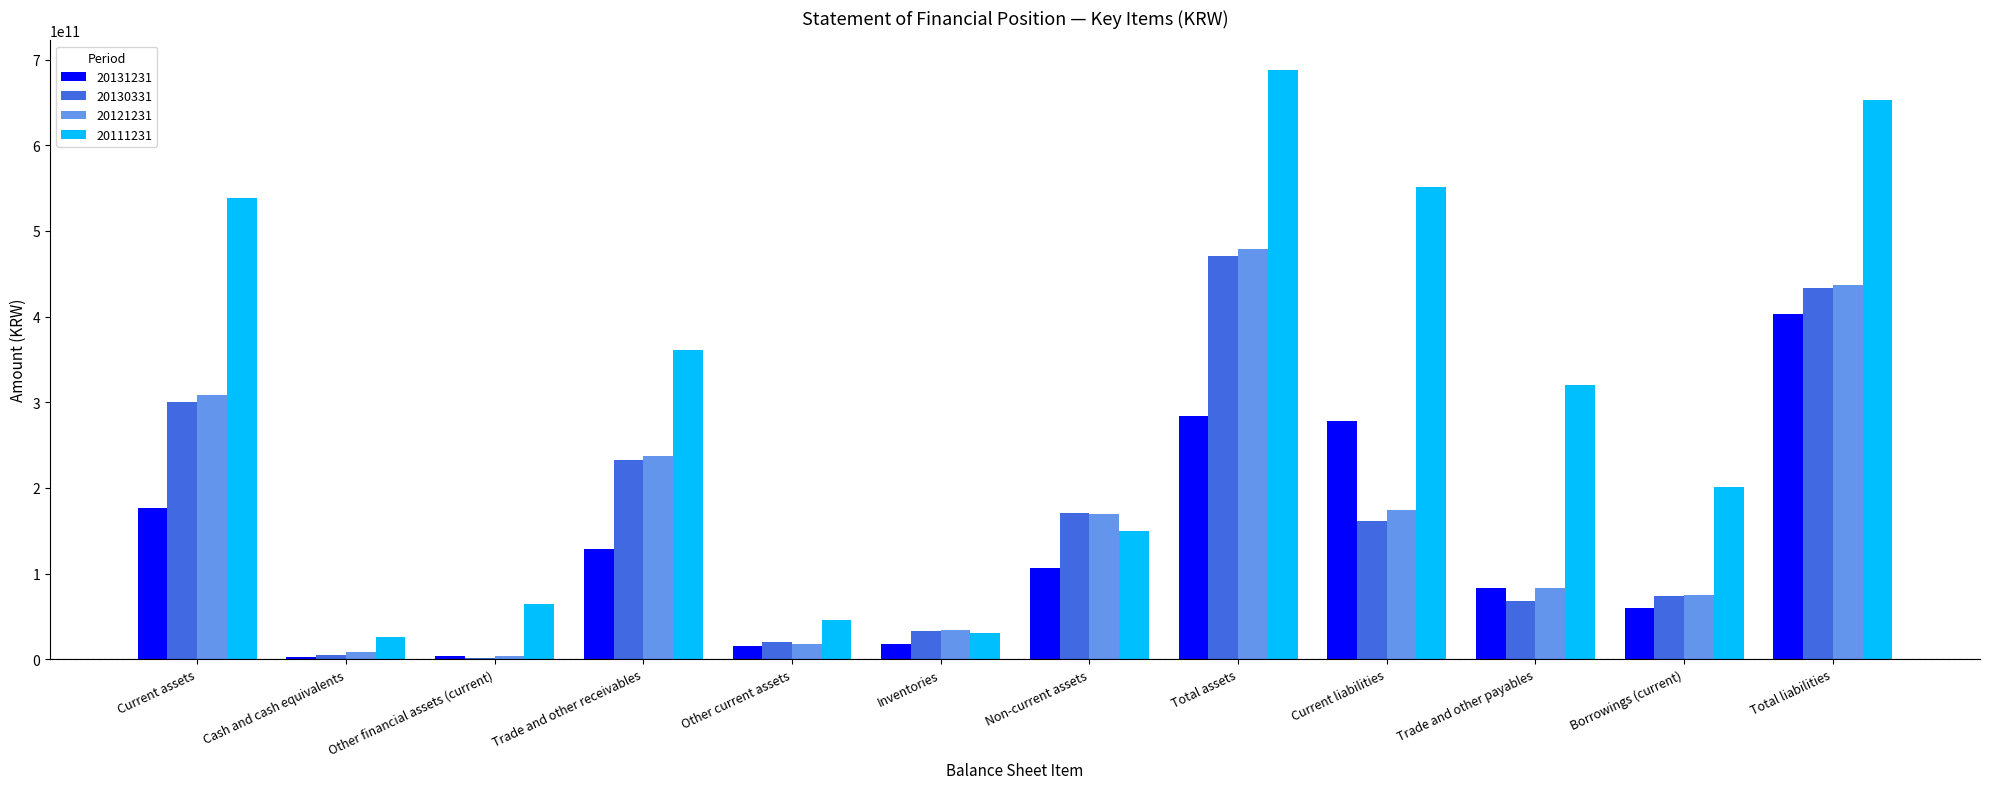

Which series has the largest total across all categories?

20111231